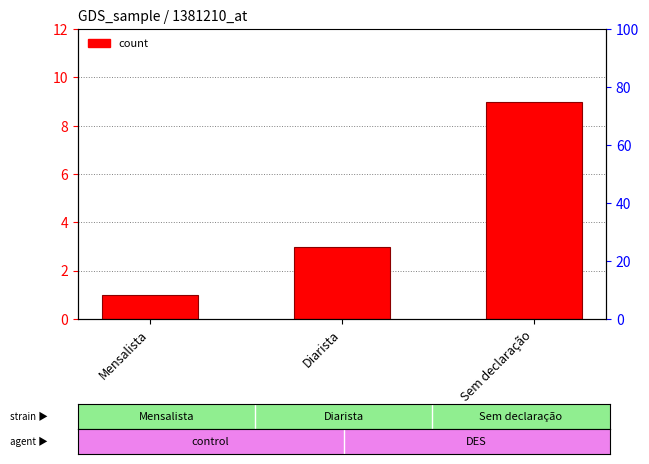

How many values are between 1 and 9?

3